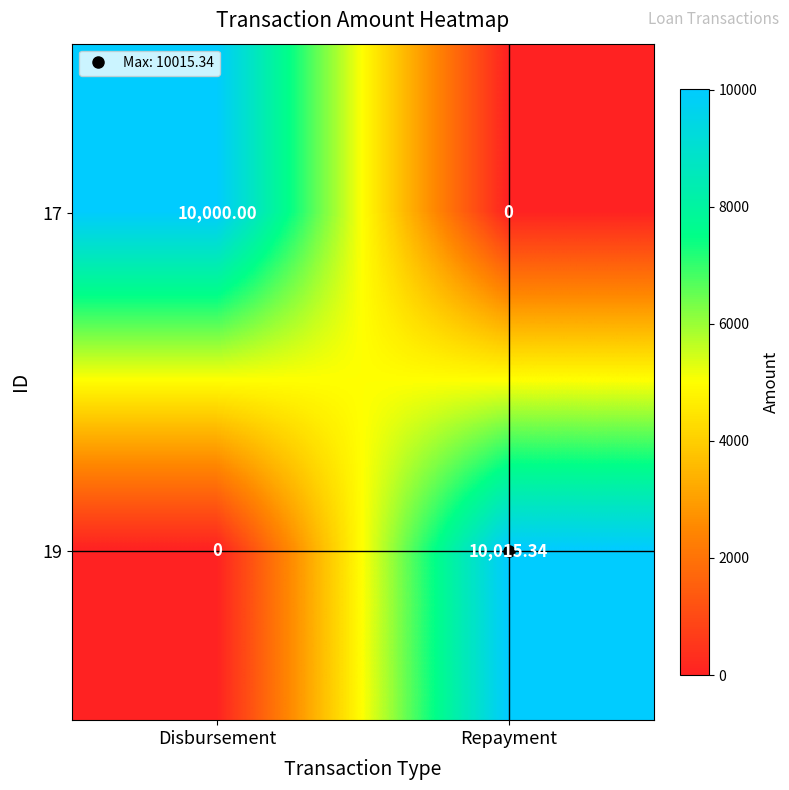

At which category is the sum across all series the highest?

Repayment